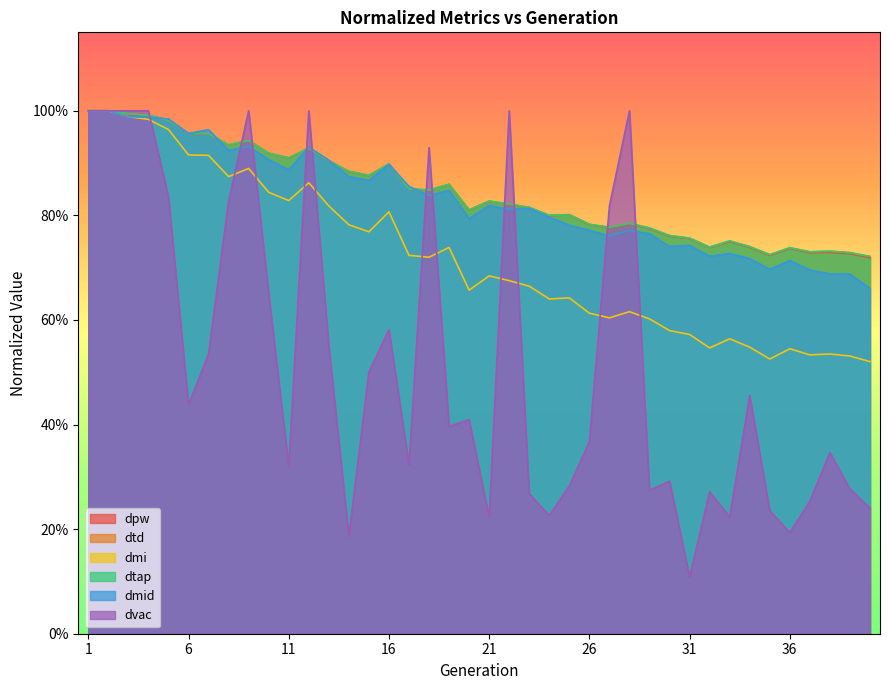

Reading left to right, transcribe all the data shown in this chart.

dpw: 1.0	1.0	1.0	1.0	1.0	1.0	1.0	0.9	0.9	0.9	0.9	0.9	0.9	0.9	0.9	0.9	0.9	0.8	0.9	0.8	0.8	0.8	0.8	0.8	0.8	0.8	0.8	0.8	0.8	0.8	0.8	0.7	0.7	0.7	0.7	0.7	0.7	0.7	0.7	0.7
dtd: 1.0	1.0	1.0	1.0	1.0	1.0	1.0	0.9	0.9	0.9	0.9	0.9	0.9	0.9	0.9	0.9	0.9	0.8	0.9	0.8	0.8	0.8	0.8	0.8	0.8	0.8	0.8	0.8	0.8	0.8	0.8	0.7	0.8	0.7	0.7	0.7	0.7	0.7	0.7	0.7
dmi: 1.0	1.0	1.0	1.0	1.0	0.9	0.9	0.9	0.9	0.8	0.8	0.9	0.8	0.8	0.8	0.8	0.7	0.7	0.7	0.7	0.7	0.7	0.7	0.6	0.6	0.6	0.6	0.6	0.6	0.6	0.6	0.5	0.6	0.5	0.5	0.5	0.5	0.5	0.5	0.5
dtap: 1.0	1.0	1.0	1.0	1.0	1.0	1.0	0.9	0.9	0.9	0.9	0.9	0.9	0.9	0.9	0.9	0.9	0.8	0.9	0.8	0.8	0.8	0.8	0.8	0.8	0.8	0.8	0.8	0.8	0.8	0.8	0.7	0.8	0.7	0.7	0.7	0.7	0.7	0.7	0.7
dmid: 1.0	1.0	1.0	1.0	1.0	1.0	1.0	0.9	0.9	0.9	0.9	0.9	0.9	0.9	0.9	0.9	0.9	0.8	0.8	0.8	0.8	0.8	0.8	0.8	0.8	0.8	0.8	0.8	0.8	0.7	0.7	0.7	0.7	0.7	0.7	0.7	0.7	0.7	0.7	0.7
dvac: 1.0	1.0	1.0	1.0	0.8	0.4	0.5	0.8	1.0	0.7	0.3	1.0	0.6	0.2	0.5	0.6	0.3	0.9	0.4	0.4	0.2	1.0	0.3	0.2	0.3	0.4	0.8	1.0	0.3	0.3	0.1	0.3	0.2	0.5	0.2	0.2	0.3	0.3	0.3	0.2